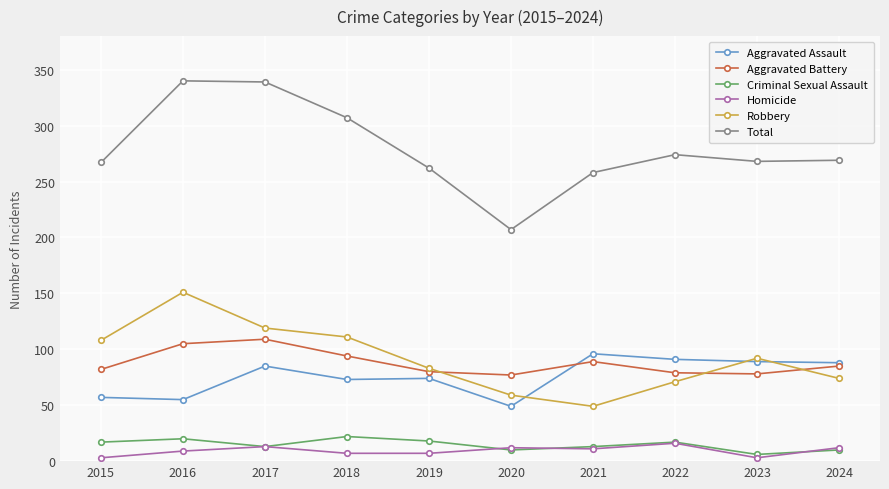

What is the minimum value for Robbery?

49